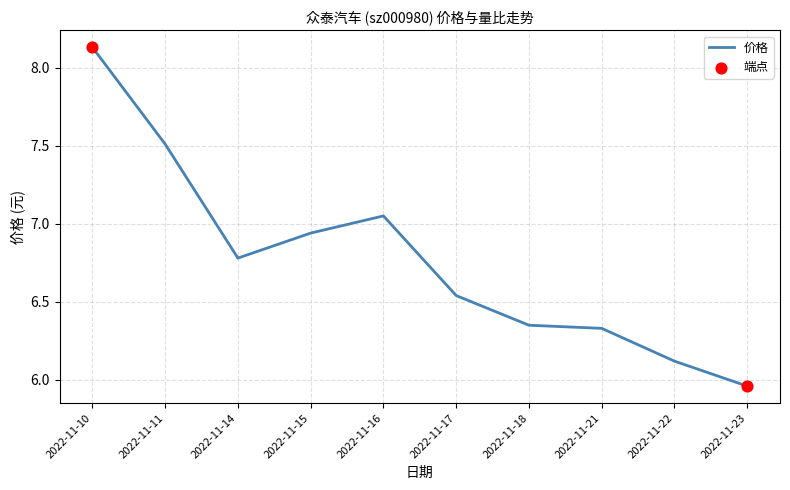

Approximately how many times larger is the value at 2022-11-18 compared to 2022-11-14?

0.9